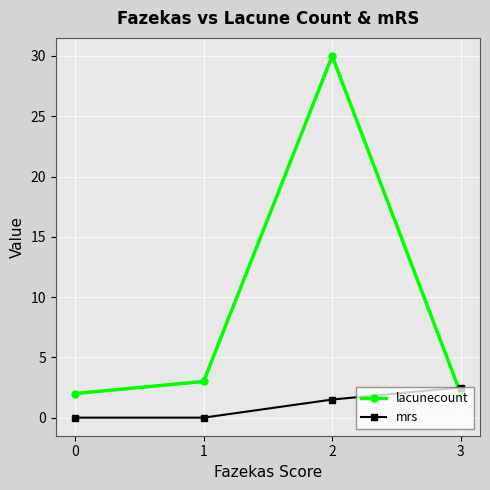

What is the difference between the second highest and minimum values in the lacunecount series?

1.0